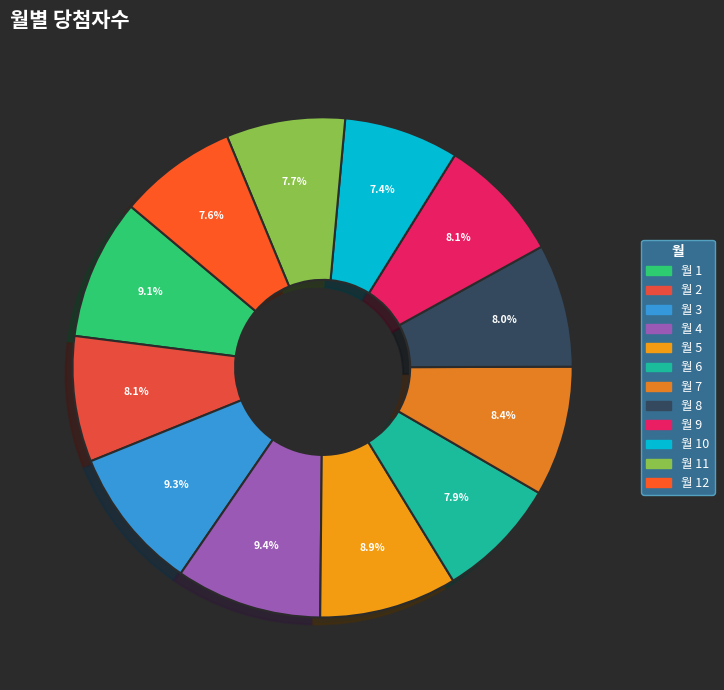

How many segments does this pie chart have?

12